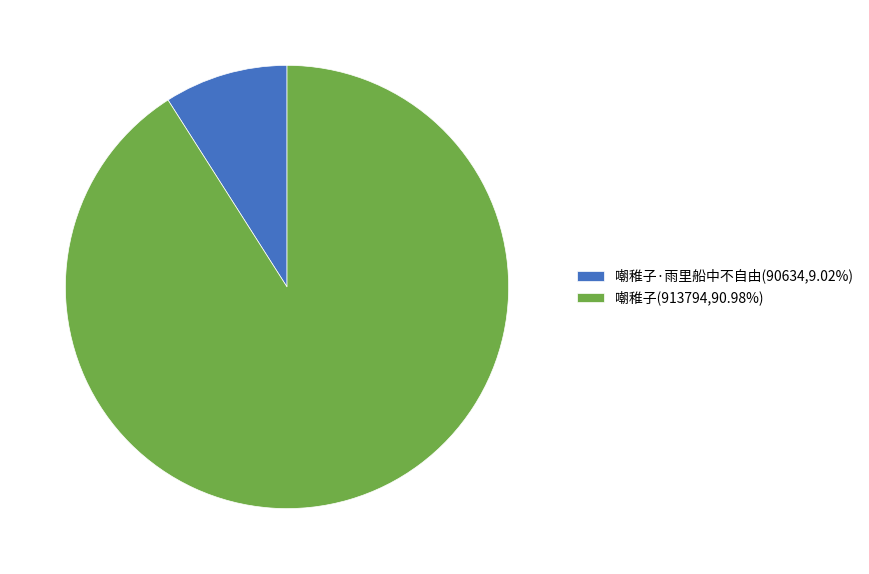

What is the ratio of the value at 嘲稚子(913794,90.98%) to the value at 嘲稚子·雨里船中不自由(90634,9.02%)?

10.1